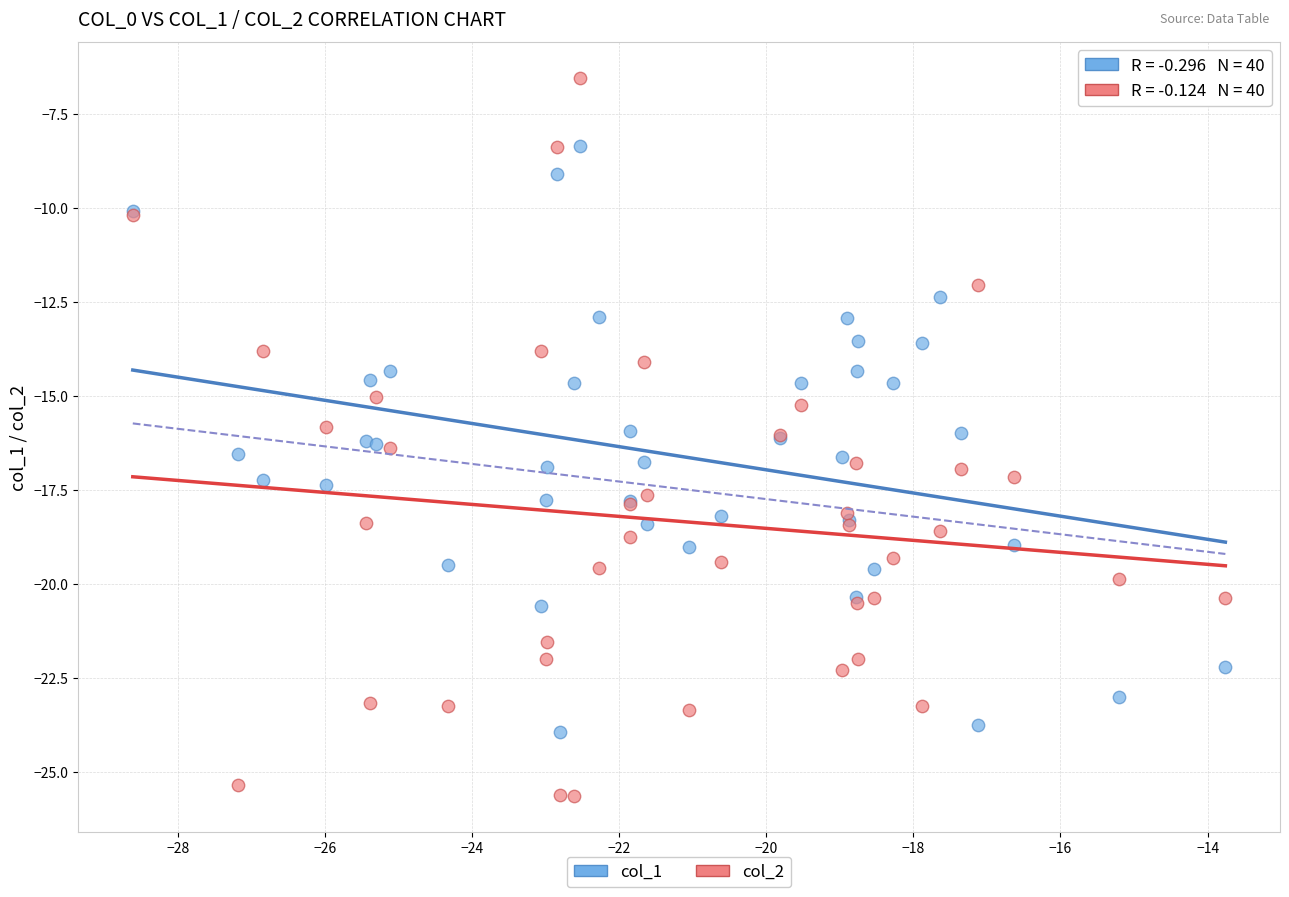

What is the X range (max minus min) for the scatter plot?

14.9